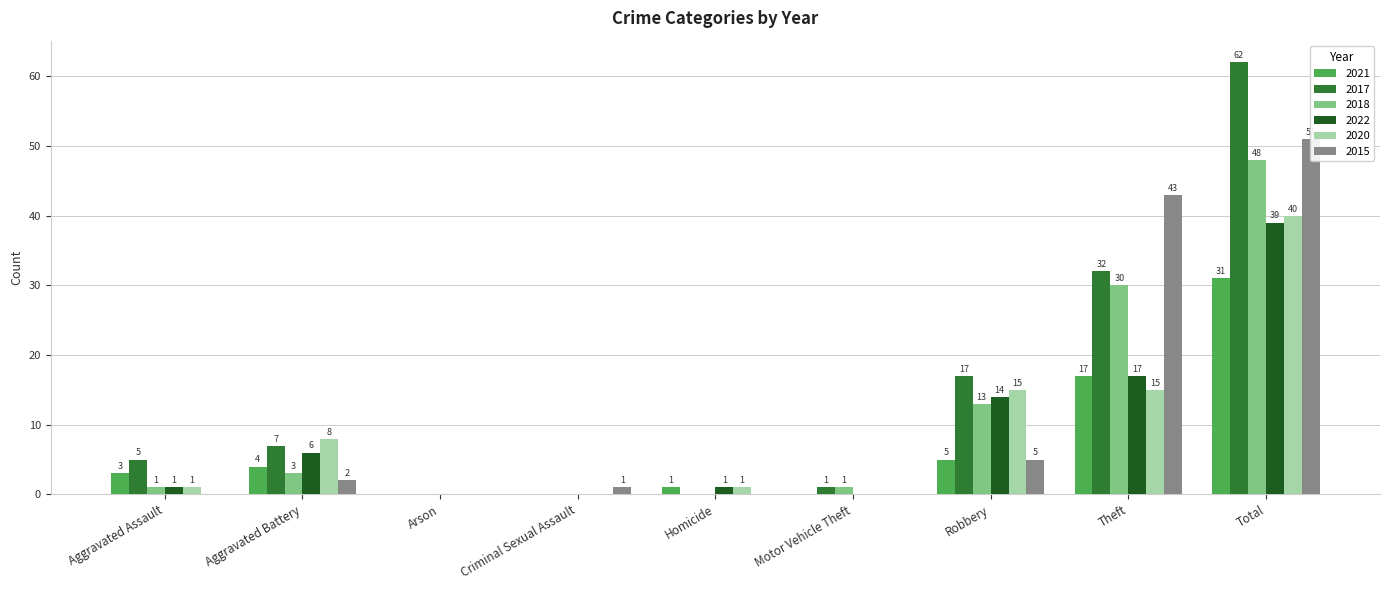

Does the chart contain any negative values?

No